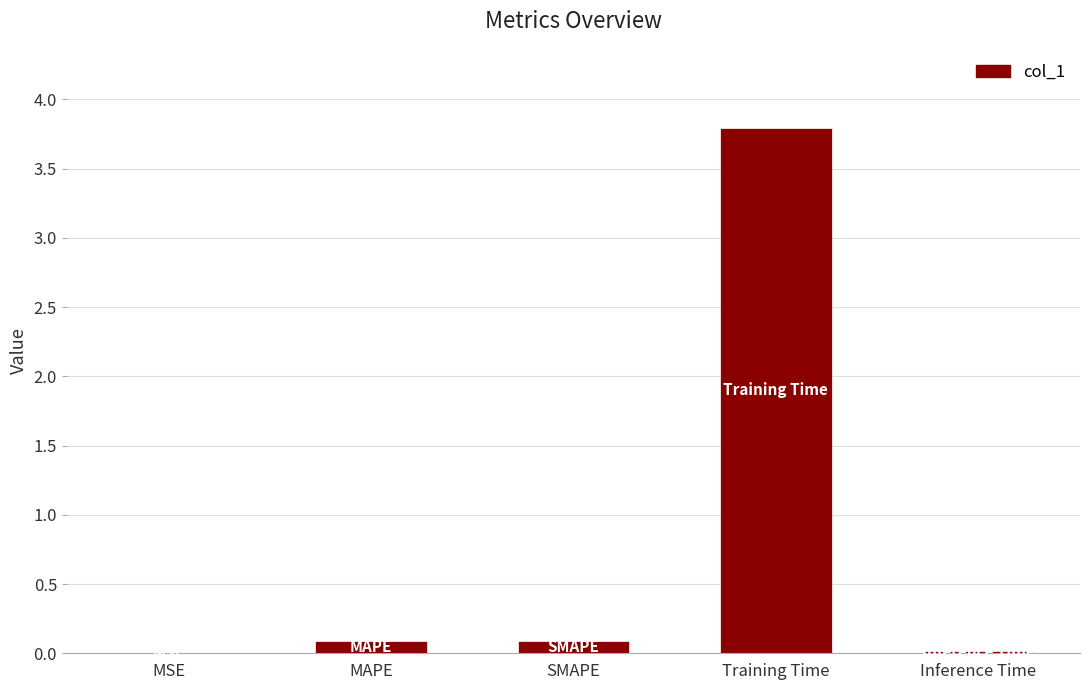

What is the greatest value displayed?

3.8